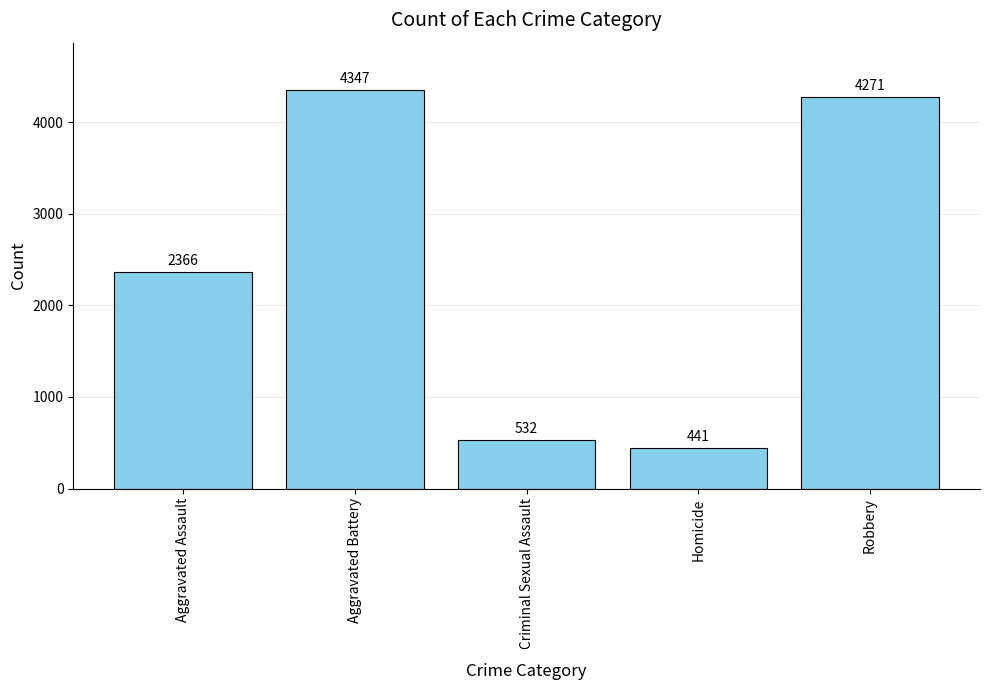

Reading right to left, transcribe all the data shown in this chart.

4271	441	532	4347	2366